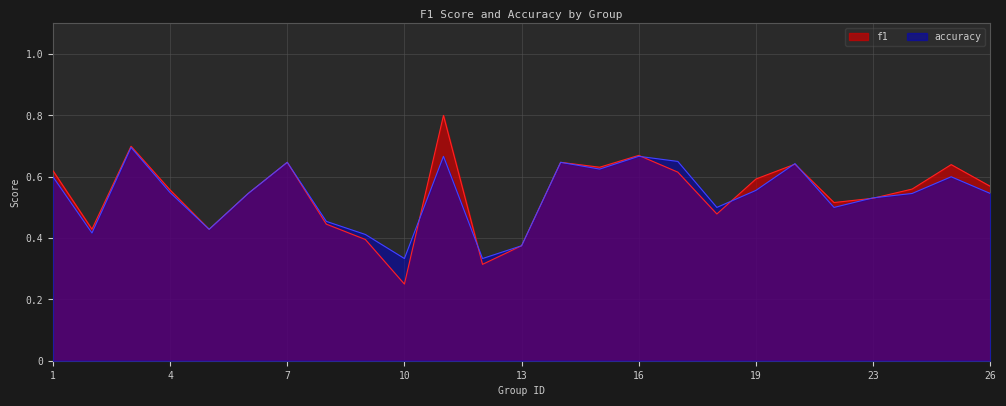

Where is the first local minimum for accuracy?

2